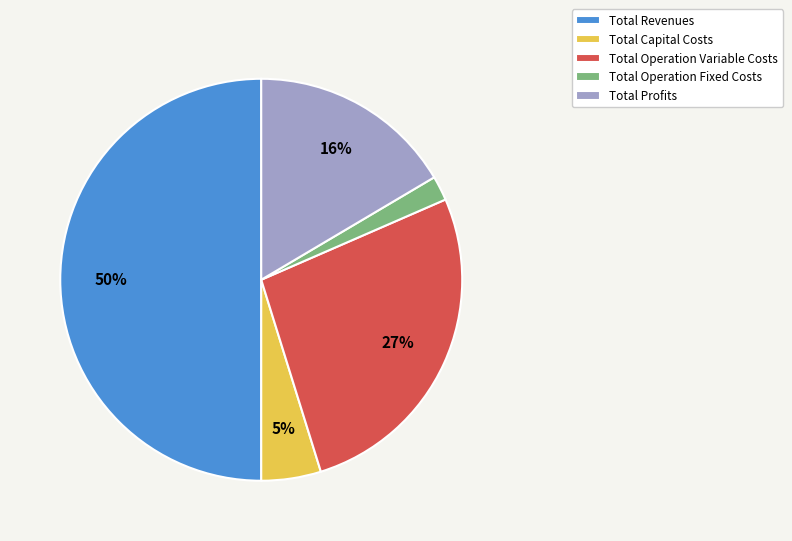

Rank the categories by value from highest to lowest.

Total Revenues, Total Operation Variable Costs, Total Profits, Total Capital Costs, Total Operation Fixed Costs